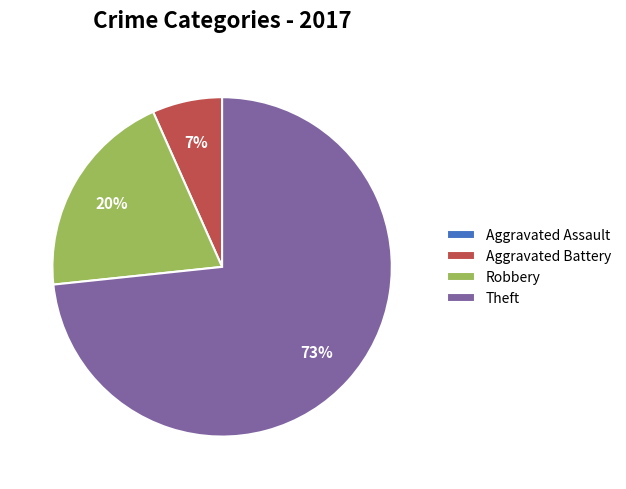

Is Aggravated Battery the majority of the pie?

No